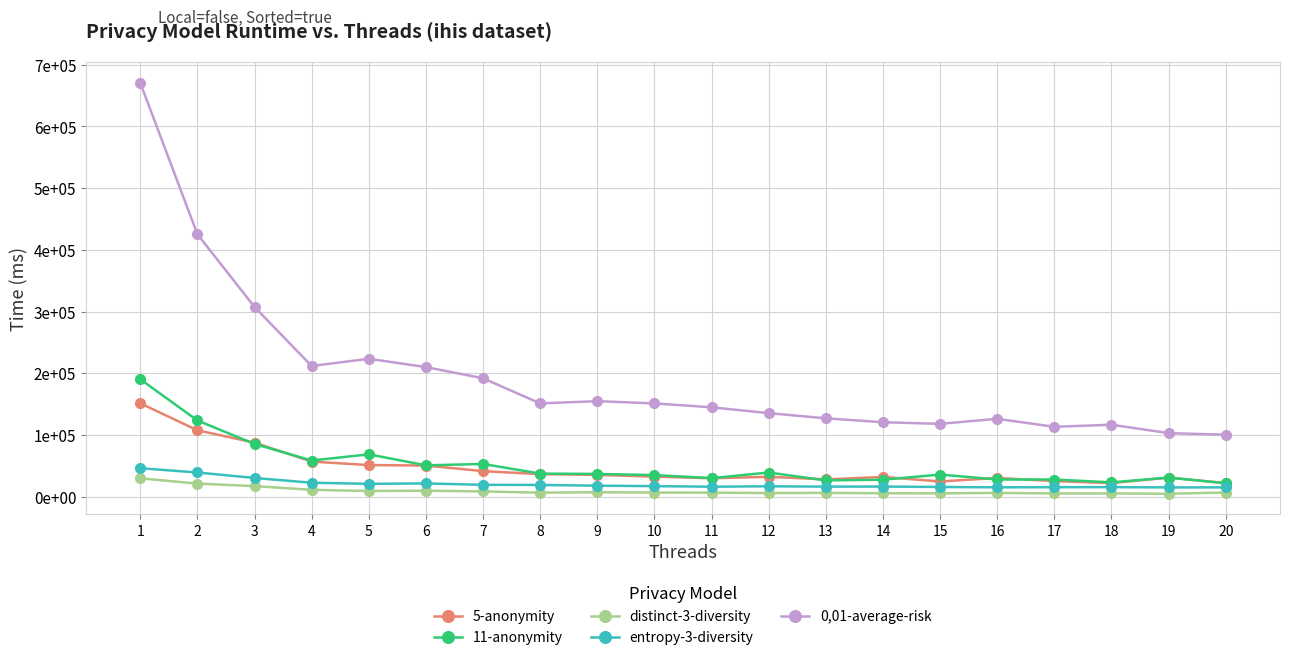

Is this an area chart (filled region under the line)?

No